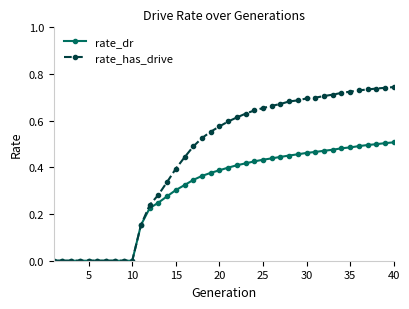

Rank the series by their average value, from highest to lowest.

rate_has_drive, rate_dr